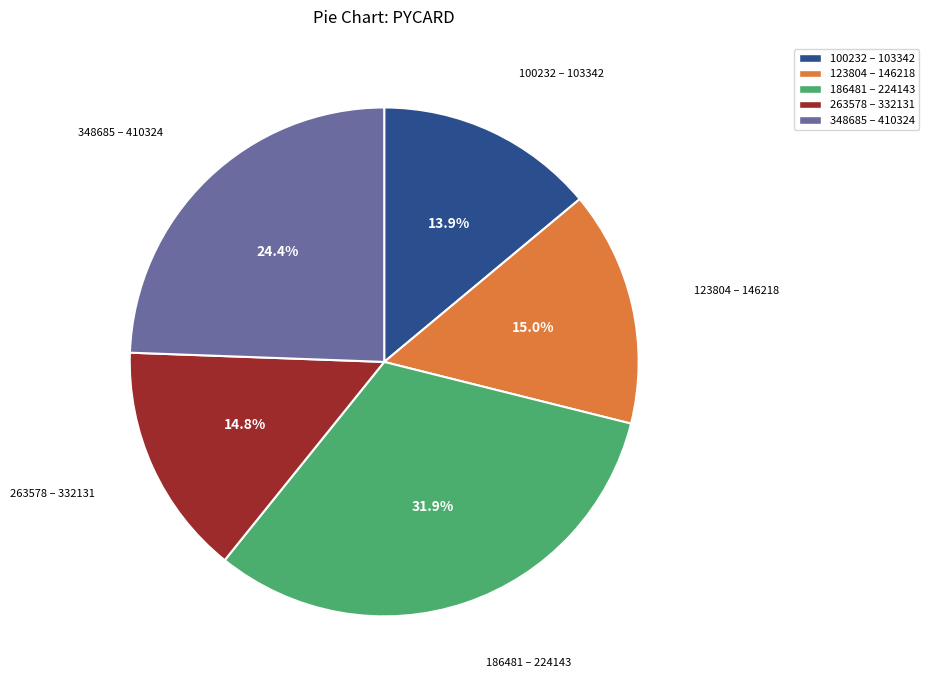

Count the number of slices in the pie.

5